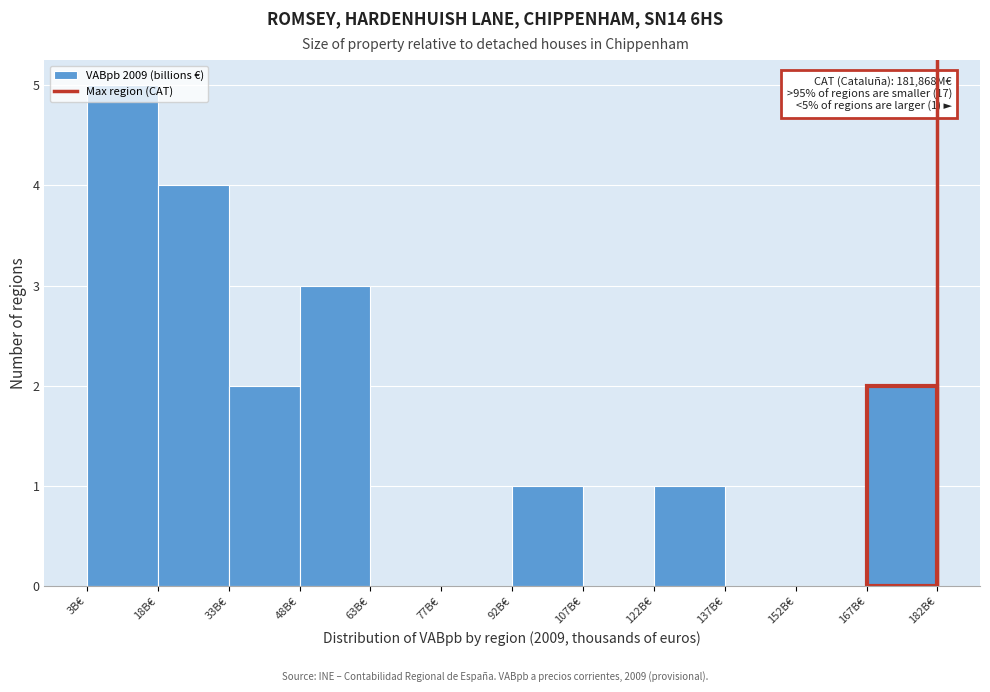

Over which range of the x-axis is the bar tallest?

2 to 18